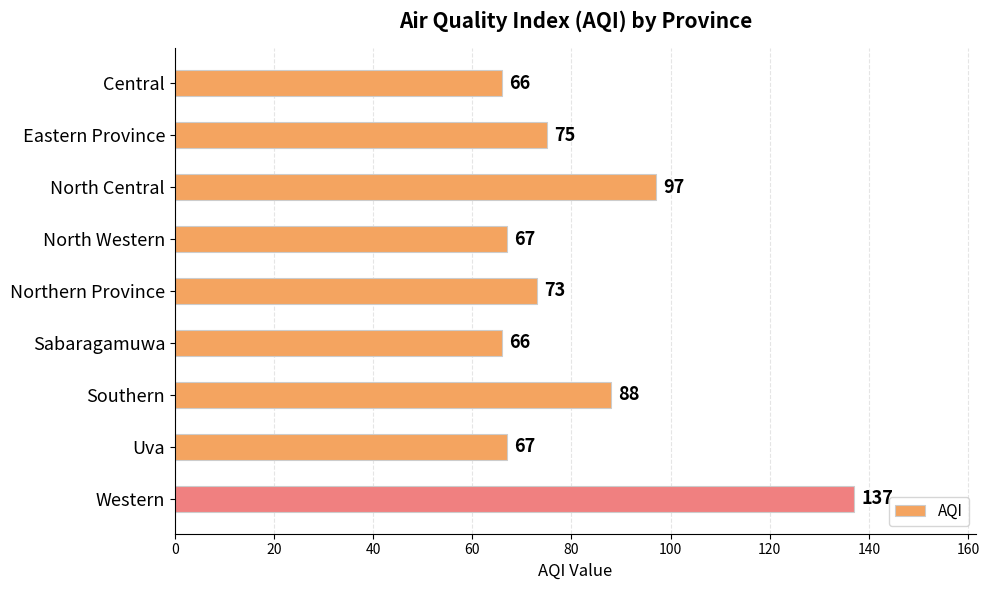

The value at Sabaragamuwa is 113. True or false?

False